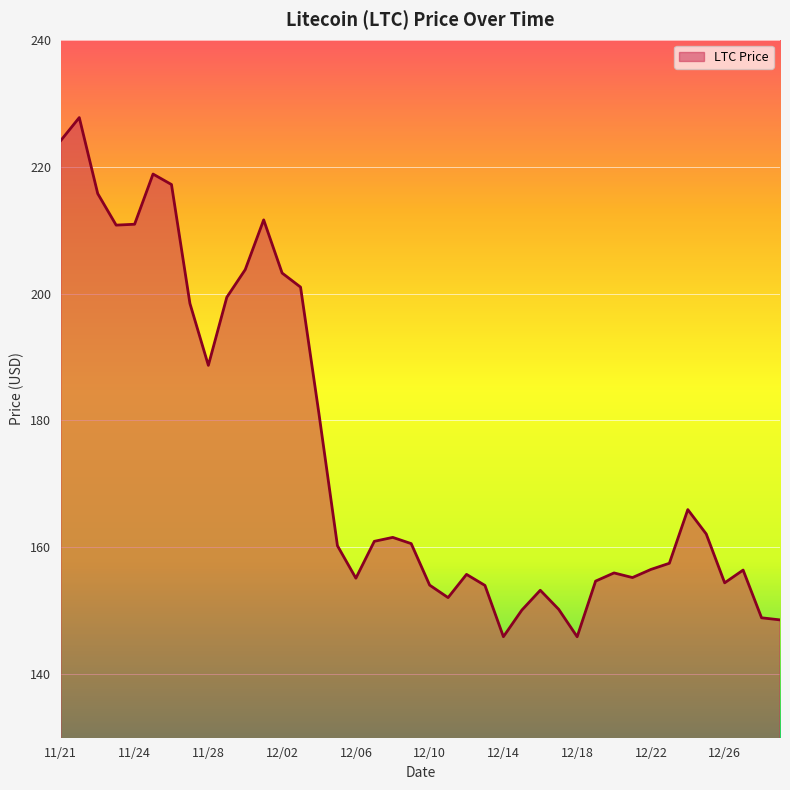

What is the greatest value displayed?

227.7